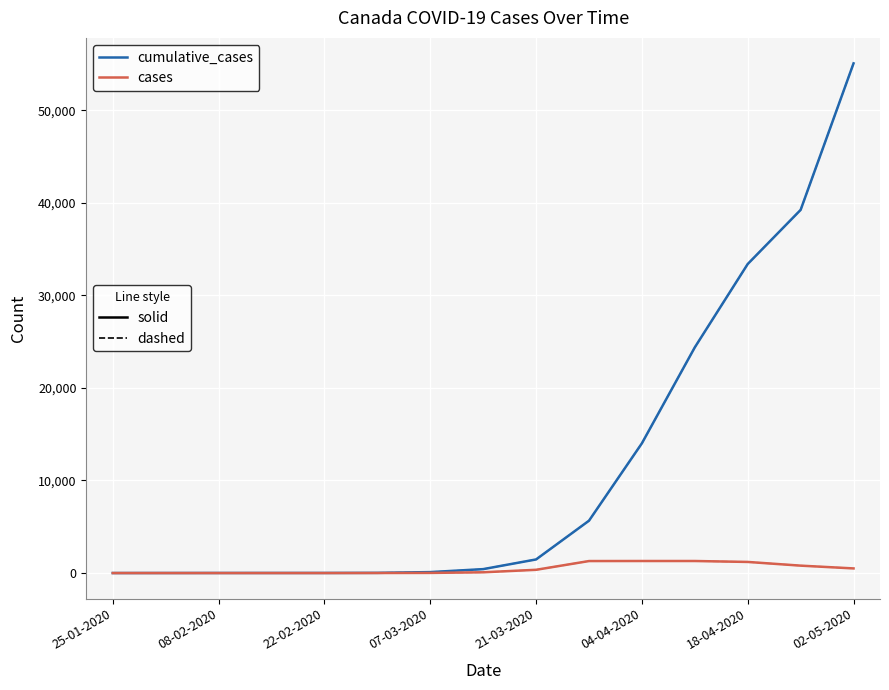

What is the maximum value shown in the chart?

55061